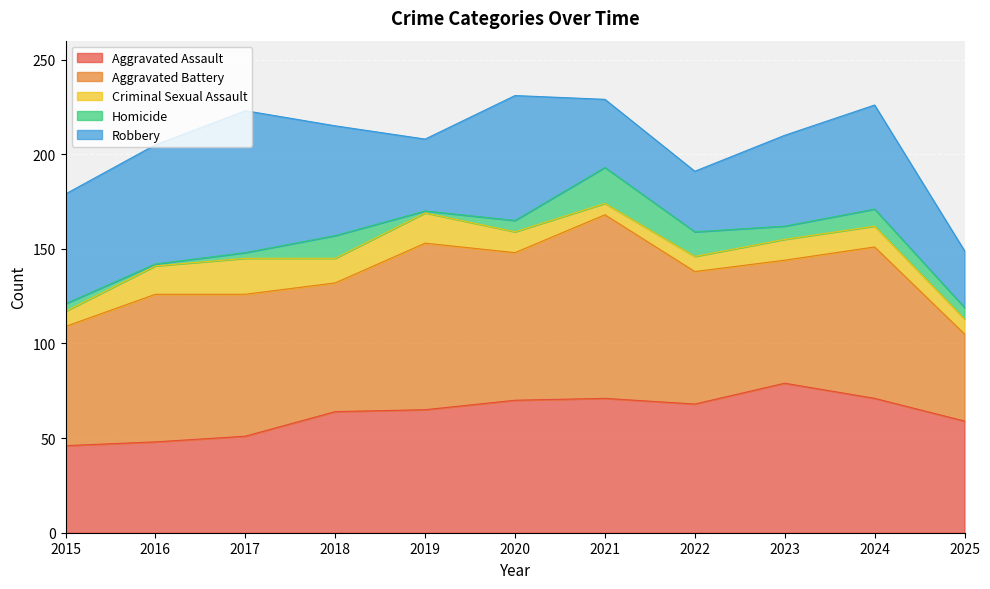

Which series has the largest total across all categories?

Aggravated Battery